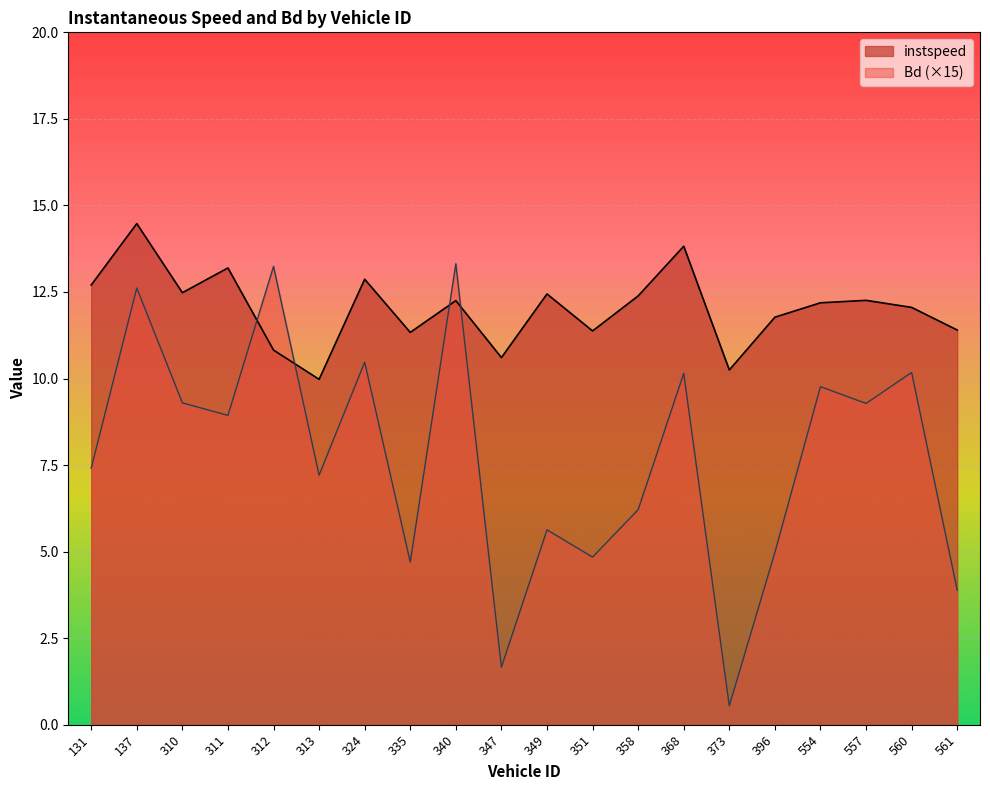

The instspeed series shows 3.6 at 561. True or false?

False